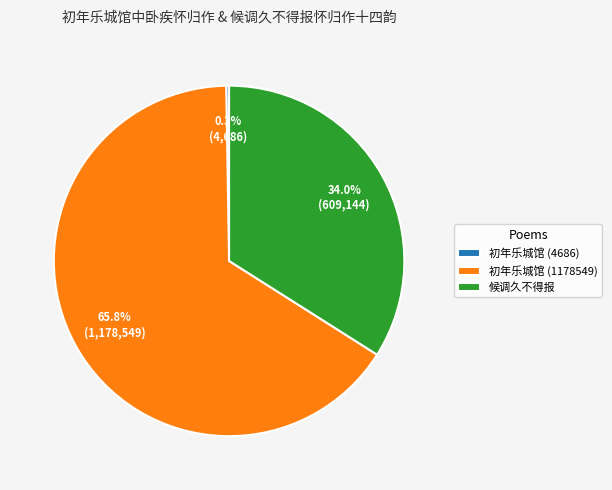

Which slice represents more than half of the pie?

初年乐城馆 (1178549)